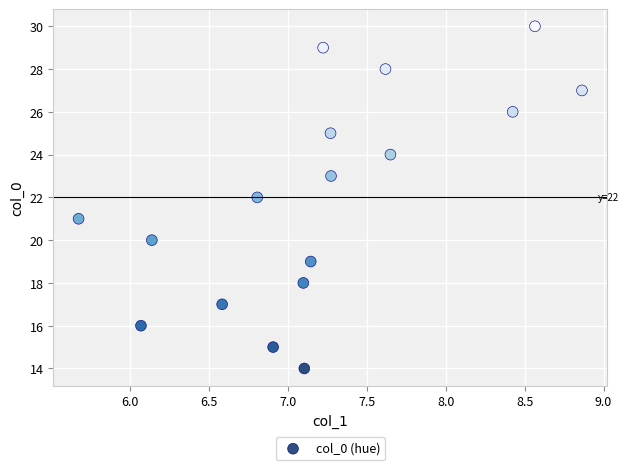

What is the range of Y values (max minus min)?

16